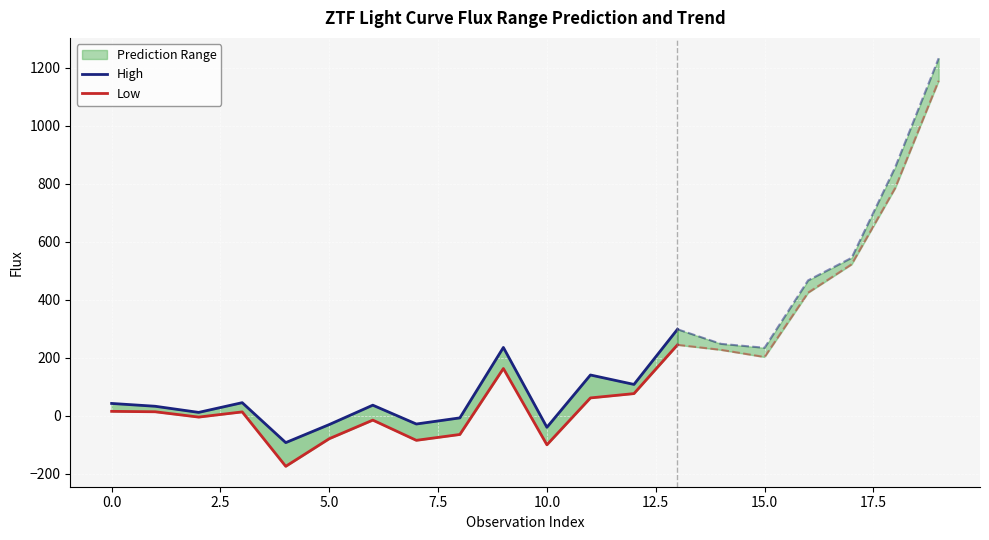

Between 5.0 and 11, which series saw the biggest shift?

High